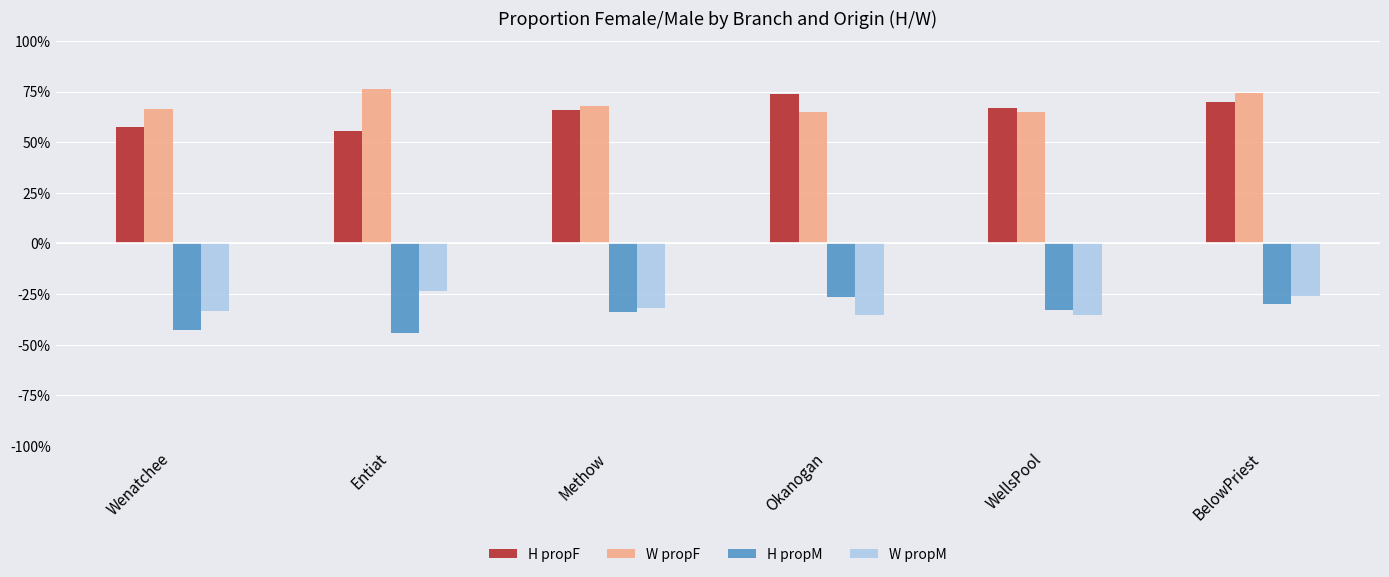

What are all the series names shown in the legend?

H propF, W propF, H propM, W propM